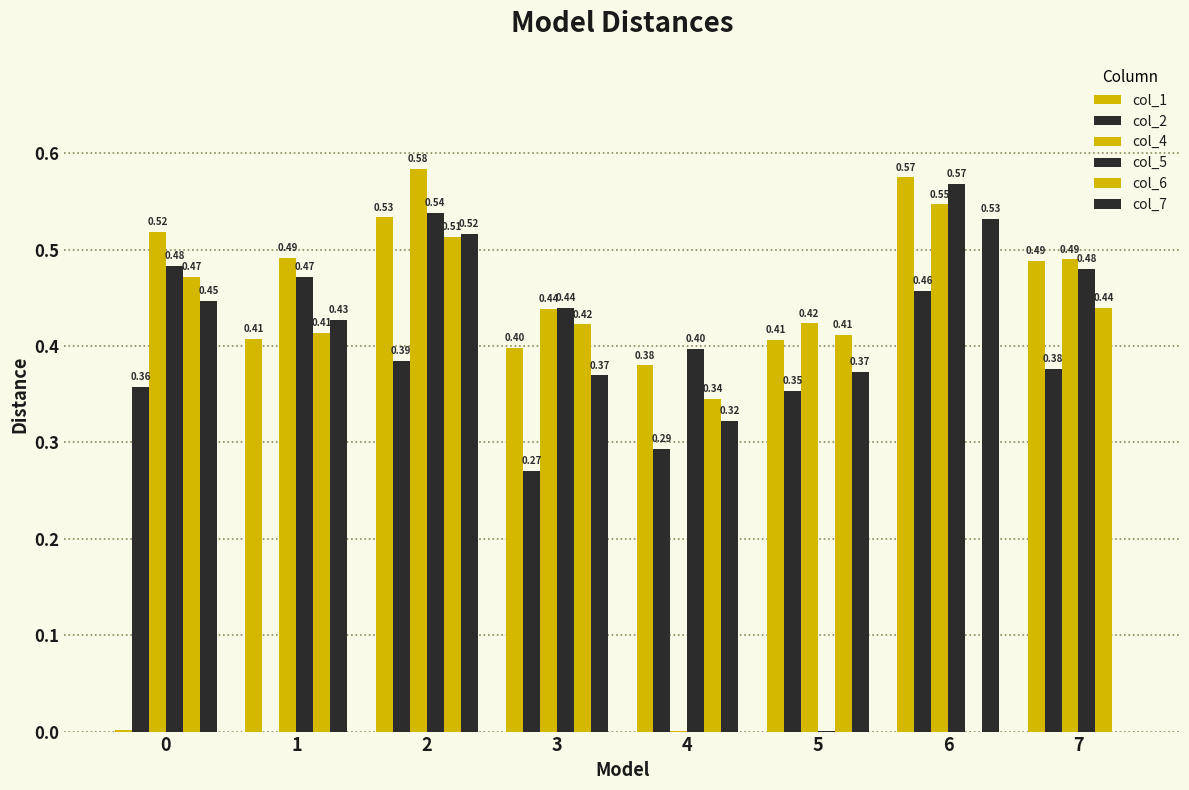

How many groups of bars are there?

8